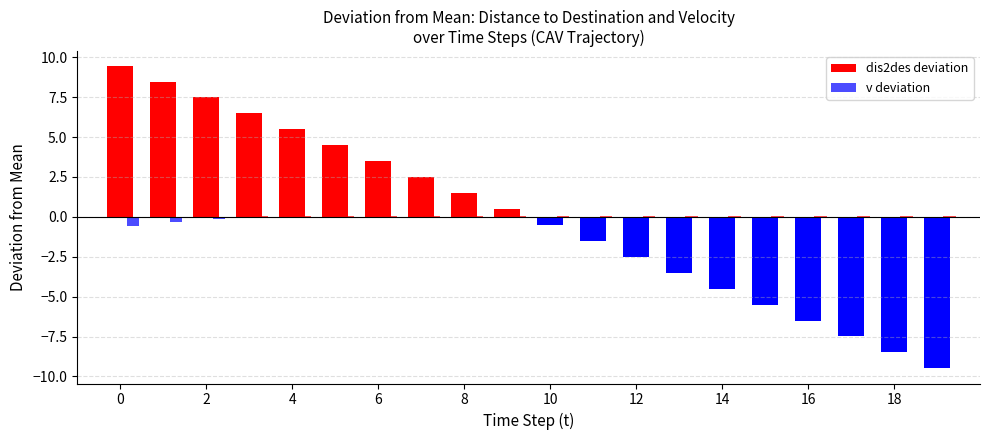

Does the chart contain stacked bars?

No